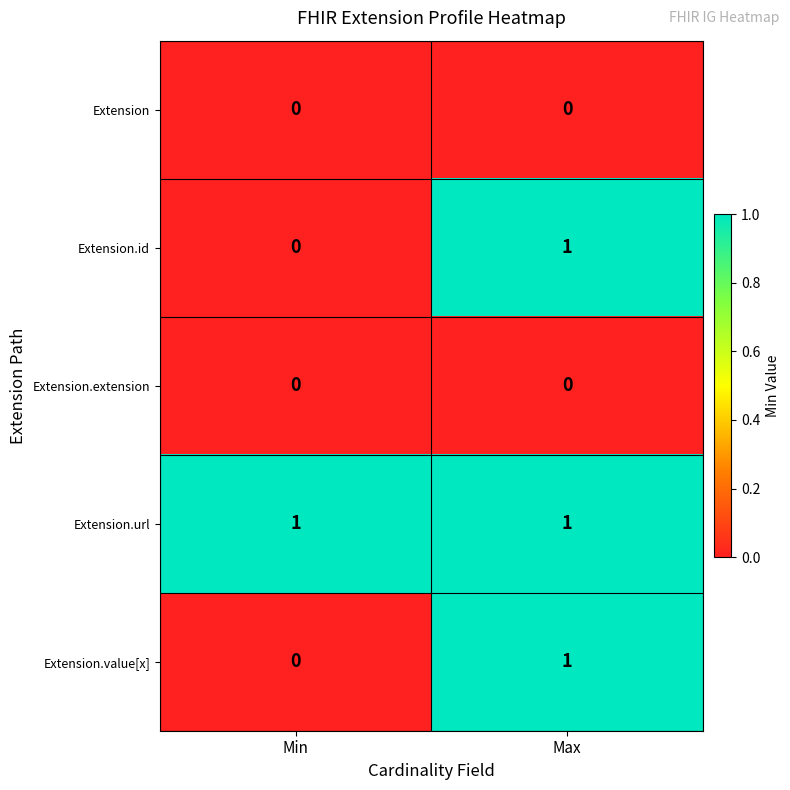

Which series has the largest total across all categories?

Extension.url